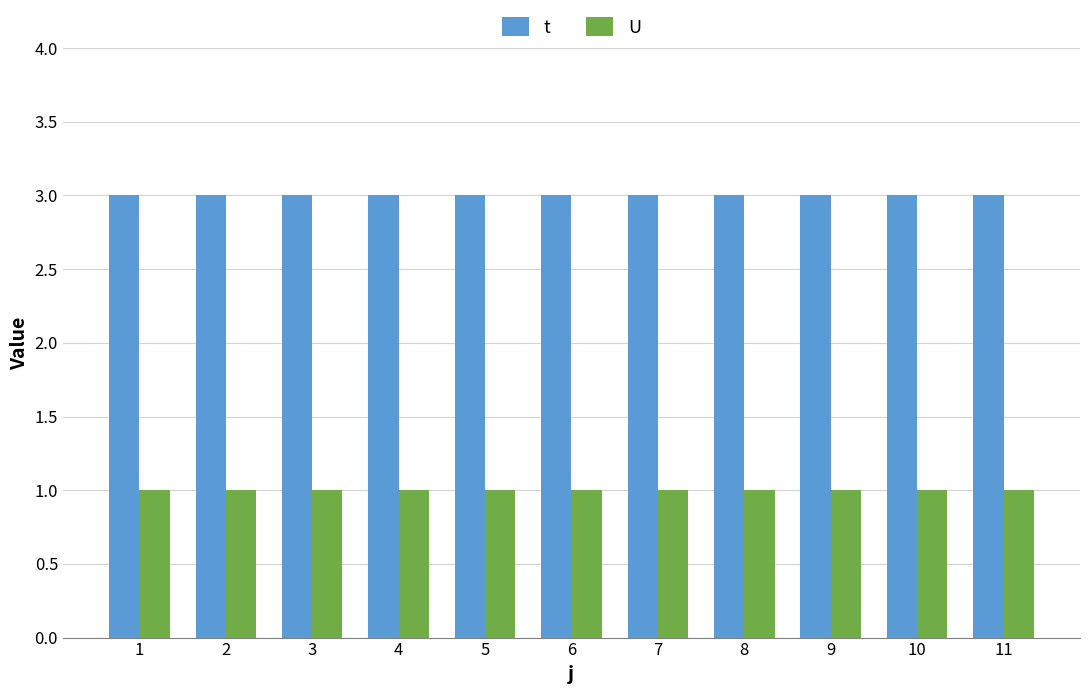

What is the sum of all U values?

11